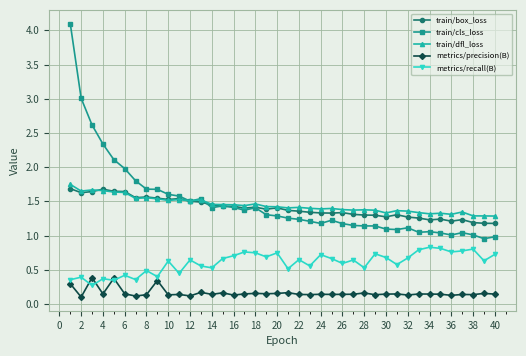

True or false: metrics/recall(B) and train/dfl_loss cross at least once.

False